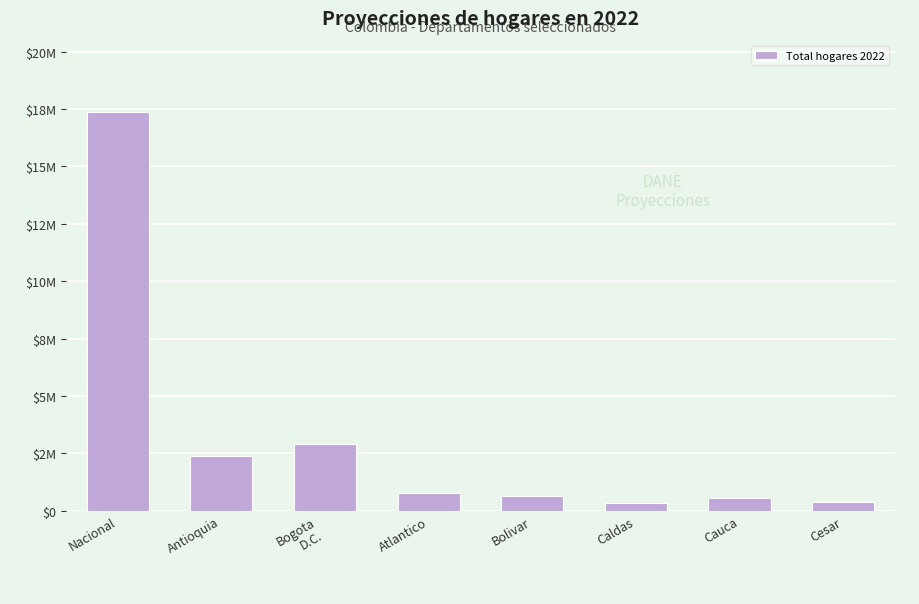

Which has a higher value, Nacional or Bogota
D.C.?

Nacional